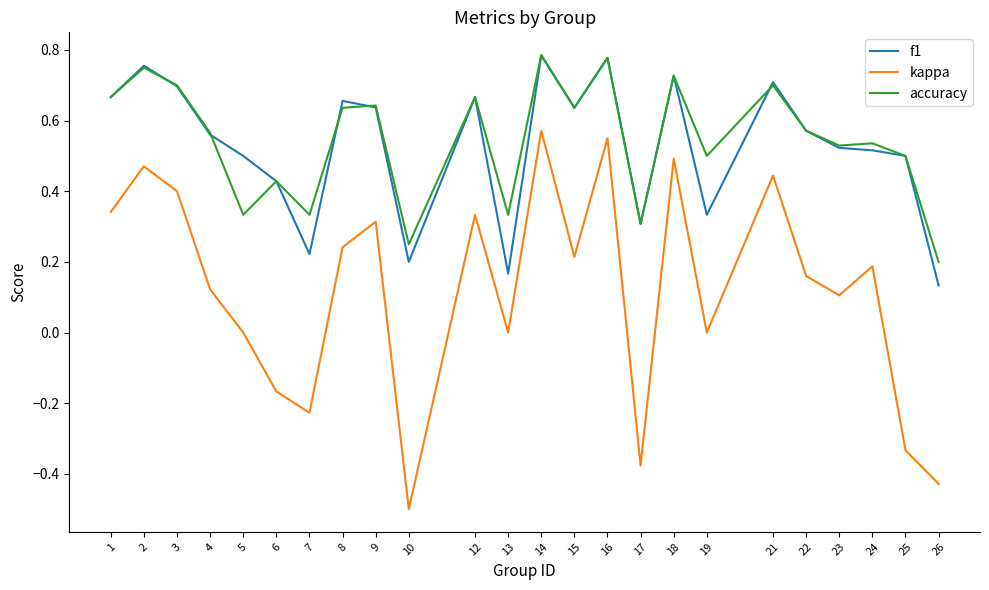

At 19, list the series in order from smallest to largest.

kappa, f1, accuracy